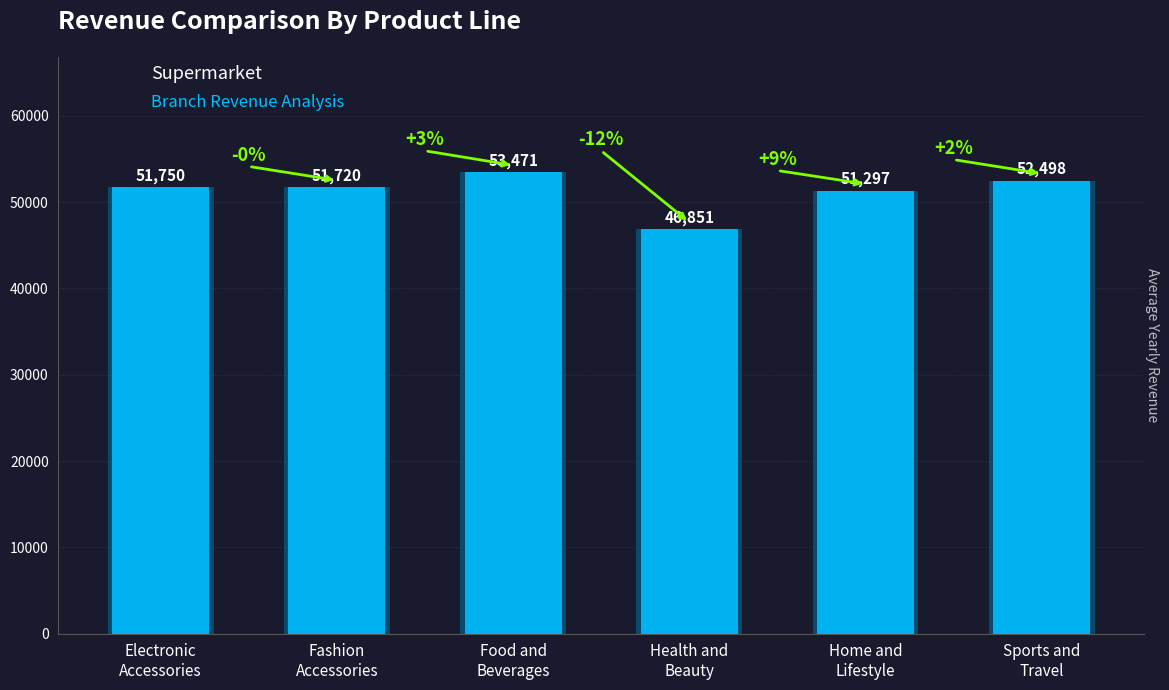

What is the maximum value shown in the chart?

53471.3